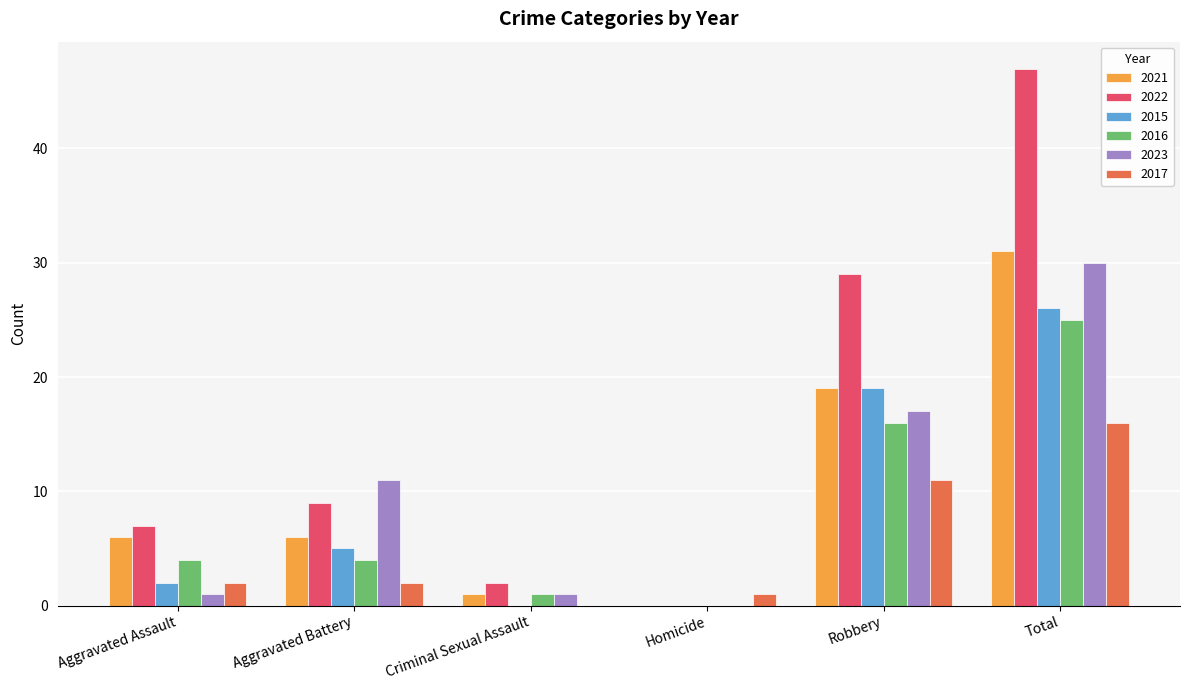

Is the value of 2023 at Total greater than the value of 2021 at Total?

No